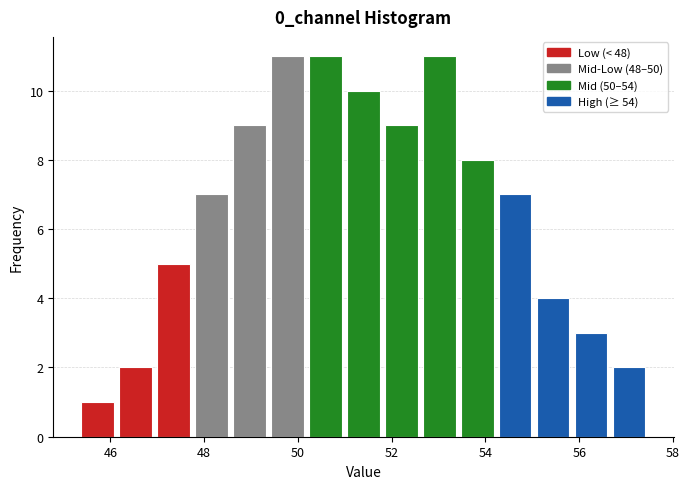

What is the height of the bar covering 56.6 to 57.4 on the x-axis? Neither the bar edges nor the heights are printed on the chart, so give them approximately, as read against the axes.

2